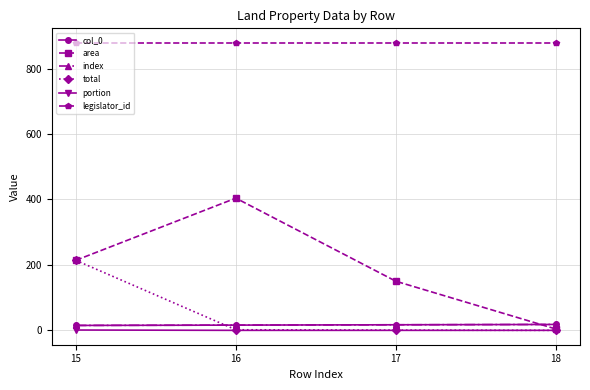

Does the chart have visible grid lines?

Yes